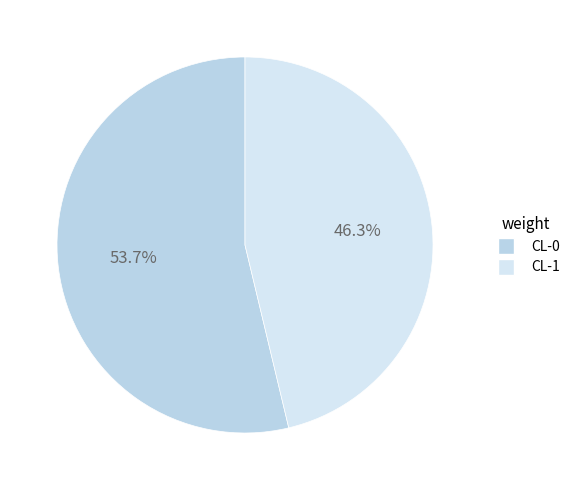

To the nearest percent, what is the average slice percentage?

50%